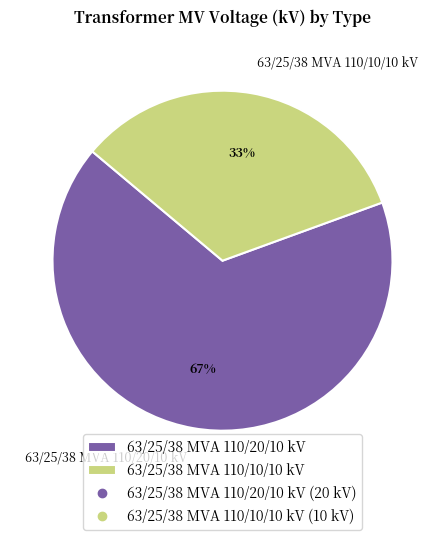

To the nearest percent, what portion does 63/25/38 MVA 110/20/10 kV represent?

67%